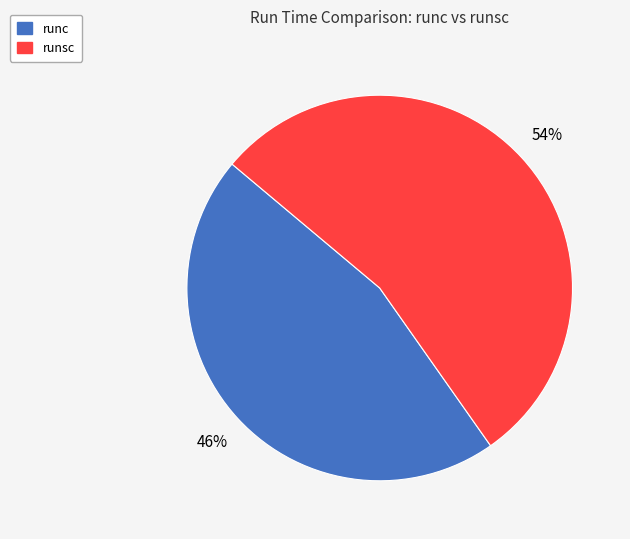

Which slice is the largest?

runsc